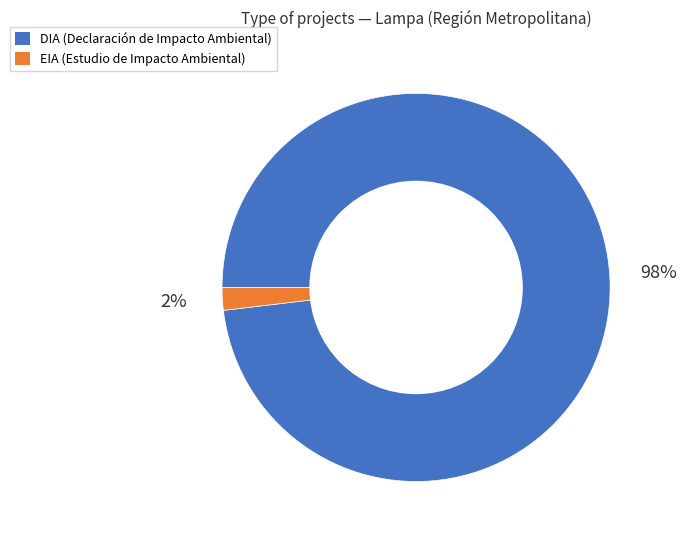

Is the sum of EIA and DIA greater than half?

Yes